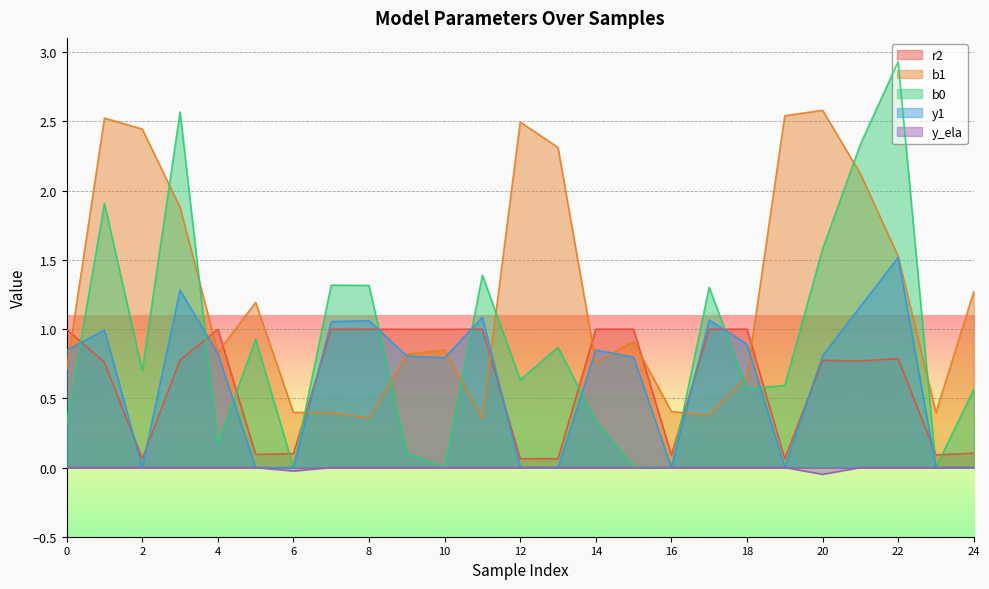

Which series has the largest total across all categories?

b1